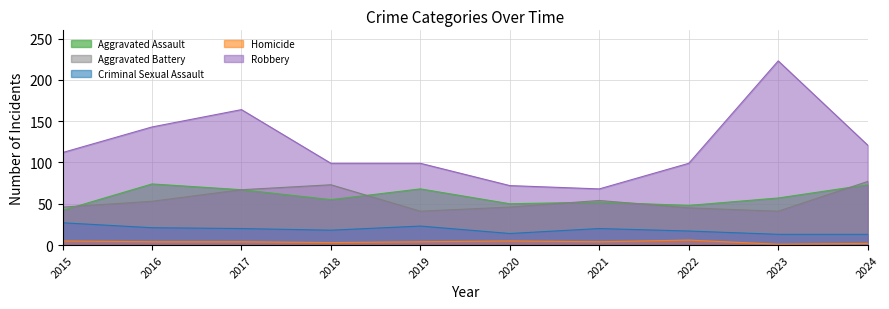

Rank the series at 2016 from lowest to highest value.

Homicide, Criminal Sexual Assault, Aggravated Battery, Aggravated Assault, Robbery